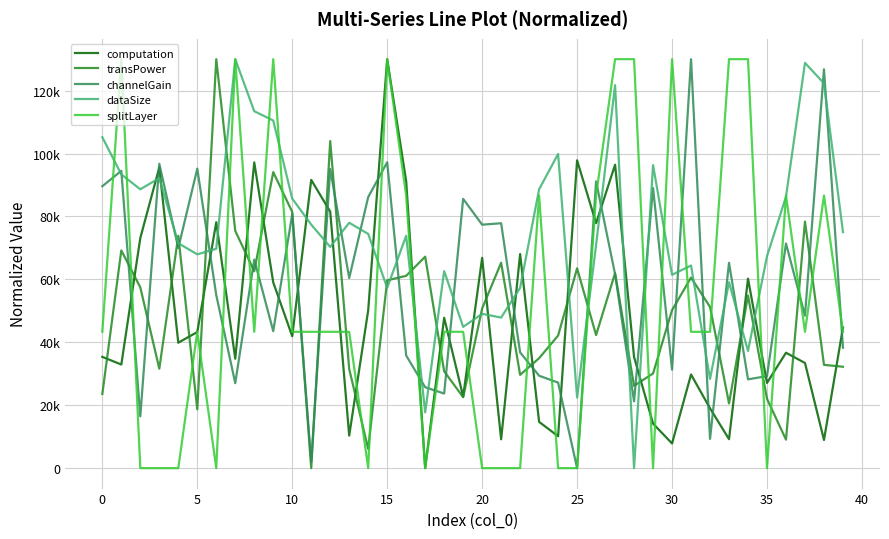

What is the difference between the maximum and minimum values in the dataSize series?

130000.0